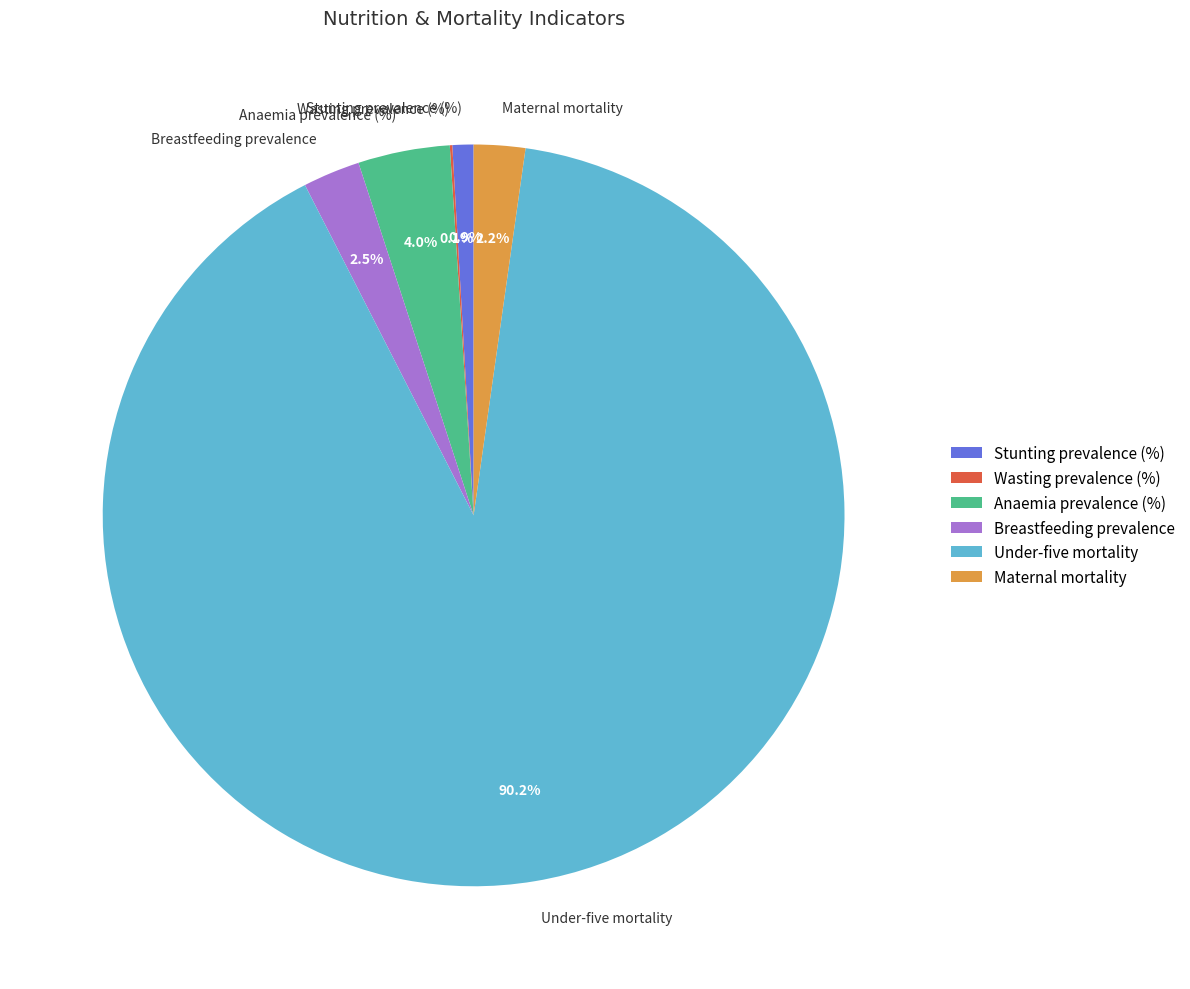

Is it true that Stunting prevalence (%) is 1% of the pie?

True